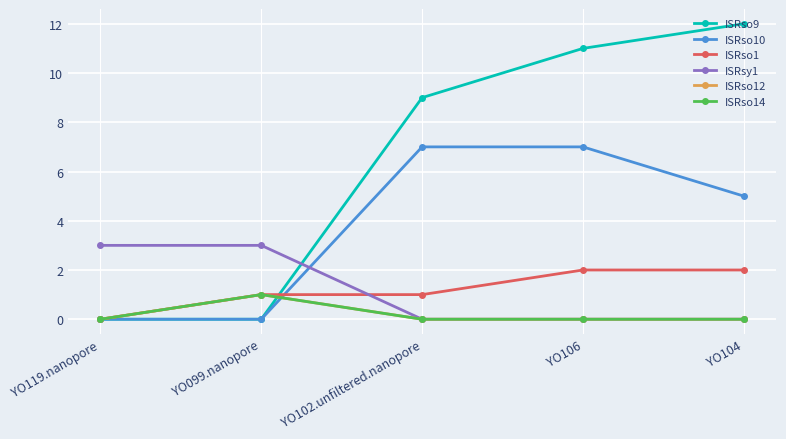

How many ISRso14 values are between 0 and 1?

5